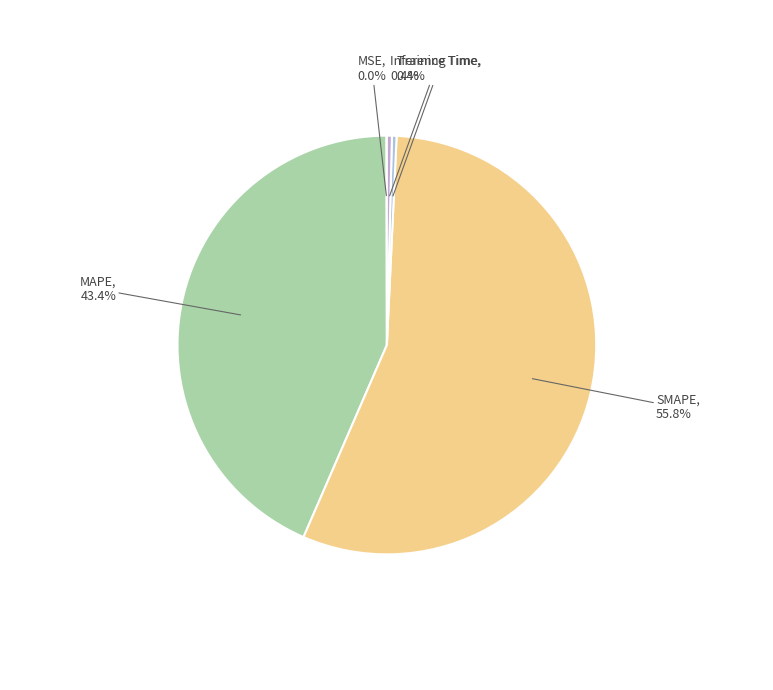

Which slice is the largest?

SMAPE